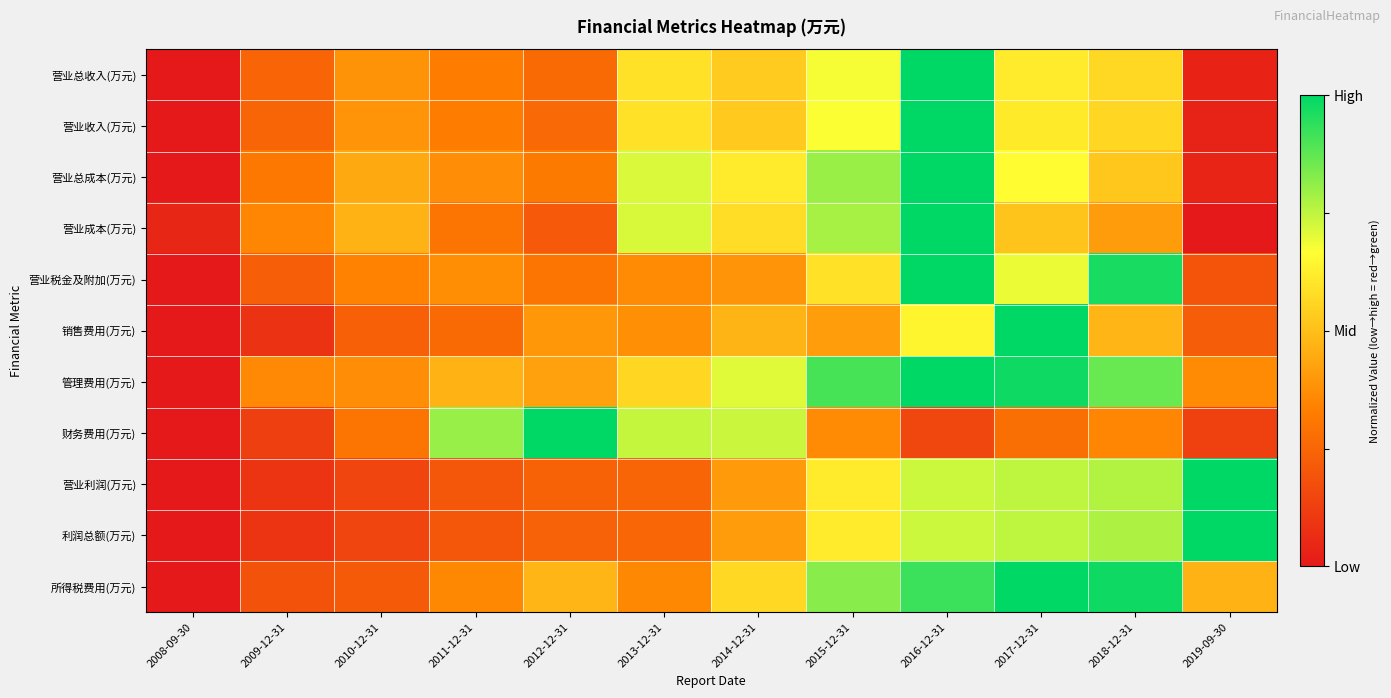

Reading left to right, list all the values displayed in this chart.

营业总收入(万元): 2008-09-30=0.0	2009-12-31=0.2	2010-12-31=0.4	2011-12-31=0.3	2012-12-31=0.3	2013-12-31=0.6	2014-12-31=0.5	2015-12-31=0.7	2016-12-31=1.0	2017-12-31=0.6	2018-12-31=0.6	2019-09-30=0.0
营业收入(万元): 2008-09-30=0.0	2009-12-31=0.2	2010-12-31=0.4	2011-12-31=0.3	2012-12-31=0.3	2013-12-31=0.6	2014-12-31=0.5	2015-12-31=0.7	2016-12-31=1.0	2017-12-31=0.6	2018-12-31=0.6	2019-09-30=0.0
营业总成本(万元): 2008-09-30=0.0	2009-12-31=0.3	2010-12-31=0.4	2011-12-31=0.4	2012-12-31=0.3	2013-12-31=0.7	2014-12-31=0.6	2015-12-31=0.8	2016-12-31=1.0	2017-12-31=0.7	2018-12-31=0.5	2019-09-30=0.0
营业成本(万元): 2008-09-30=0.0	2009-12-31=0.4	2010-12-31=0.5	2011-12-31=0.3	2012-12-31=0.2	2013-12-31=0.7	2014-12-31=0.6	2015-12-31=0.8	2016-12-31=1.0	2017-12-31=0.5	2018-12-31=0.4	2019-09-30=0.0
营业税金及附加(万元): 2008-09-30=0.0	2009-12-31=0.2	2010-12-31=0.3	2011-12-31=0.4	2012-12-31=0.3	2013-12-31=0.4	2014-12-31=0.4	2015-12-31=0.6	2016-12-31=1.0	2017-12-31=0.7	2018-12-31=1.0	2019-09-30=0.2
销售费用(万元): 2008-09-30=0.0	2009-12-31=0.1	2010-12-31=0.2	2011-12-31=0.3	2012-12-31=0.4	2013-12-31=0.4	2014-12-31=0.5	2015-12-31=0.4	2016-12-31=0.6	2017-12-31=1.0	2018-12-31=0.5	2019-09-30=0.2
管理费用(万元): 2008-09-30=0.0	2009-12-31=0.4	2010-12-31=0.4	2011-12-31=0.5	2012-12-31=0.4	2013-12-31=0.6	2014-12-31=0.7	2015-12-31=0.9	2016-12-31=1.0	2017-12-31=1.0	2018-12-31=0.9	2019-09-30=0.4
财务费用(万元): 2008-09-30=0.0	2009-12-31=0.1	2010-12-31=0.3	2011-12-31=0.8	2012-12-31=1.0	2013-12-31=0.7	2014-12-31=0.7	2015-12-31=0.4	2016-12-31=0.1	2017-12-31=0.3	2018-12-31=0.4	2019-09-30=0.1
营业利润(万元): 2008-09-30=0.0	2009-12-31=0.1	2010-12-31=0.1	2011-12-31=0.2	2012-12-31=0.2	2013-12-31=0.2	2014-12-31=0.4	2015-12-31=0.6	2016-12-31=0.7	2017-12-31=0.8	2018-12-31=0.8	2019-09-30=1.0
利润总额(万元): 2008-09-30=0.0	2009-12-31=0.1	2010-12-31=0.1	2011-12-31=0.2	2012-12-31=0.2	2013-12-31=0.3	2014-12-31=0.4	2015-12-31=0.6	2016-12-31=0.7	2017-12-31=0.8	2018-12-31=0.8	2019-09-30=1.0
所得税费用(万元): 2008-09-30=0.0	2009-12-31=0.2	2010-12-31=0.2	2011-12-31=0.4	2012-12-31=0.5	2013-12-31=0.4	2014-12-31=0.6	2015-12-31=0.8	2016-12-31=0.9	2017-12-31=1.0	2018-12-31=1.0	2019-09-30=0.5